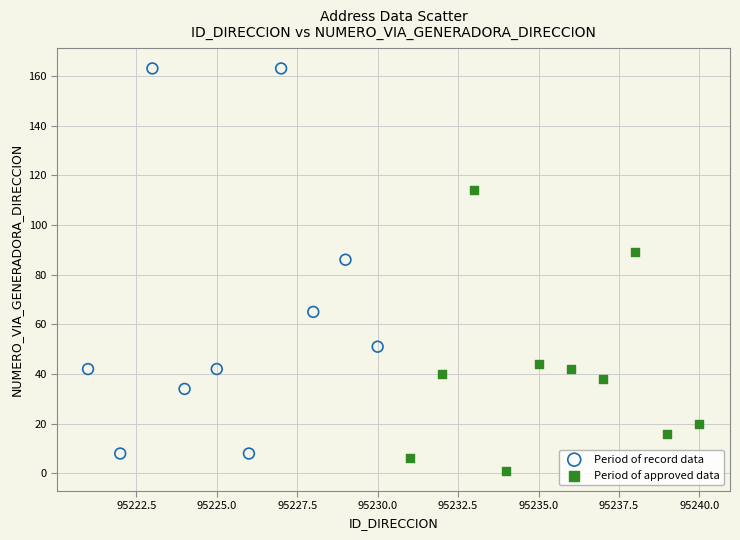

Which series reaches the maximum Y coordinate?

Period of record data